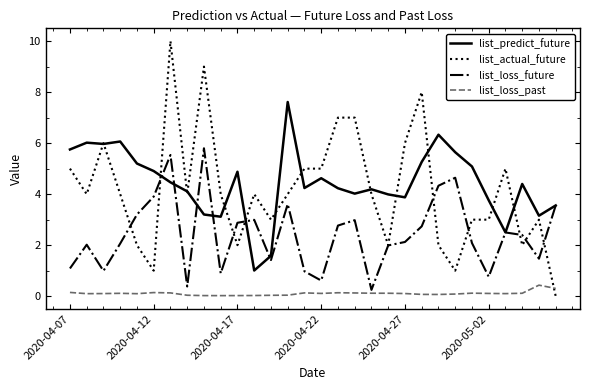

True or false: list_actual_future and list_loss_past cross at least once.

True